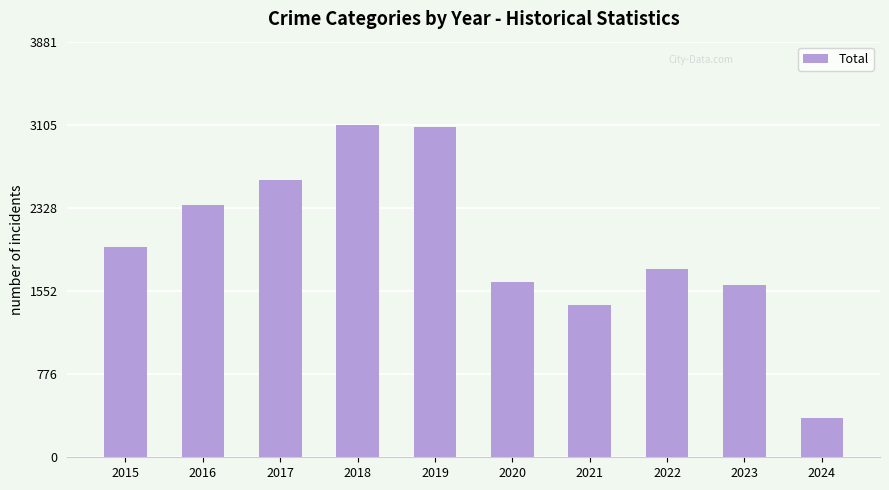

Reading left to right, what are all the values shown in this chart?

1968	2352	2592	3105	3080	1634	1422	1760	1608	368